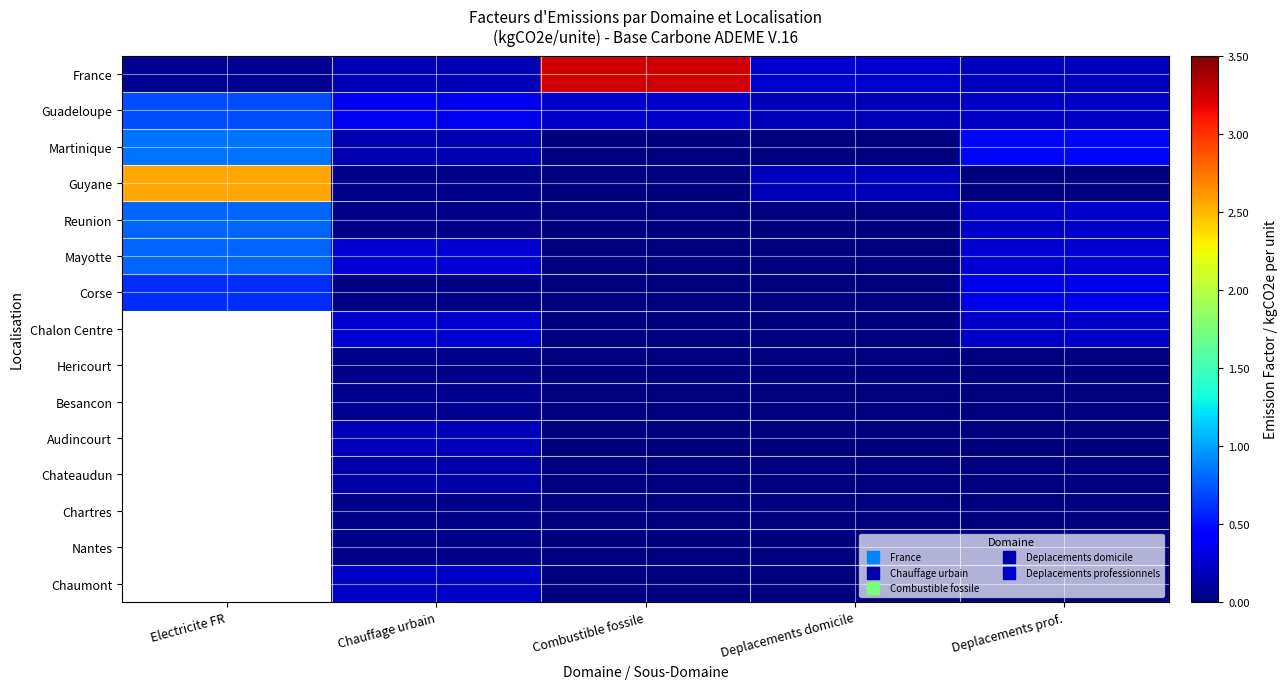

Which category has the lowest value across all series?

Combustible fossile